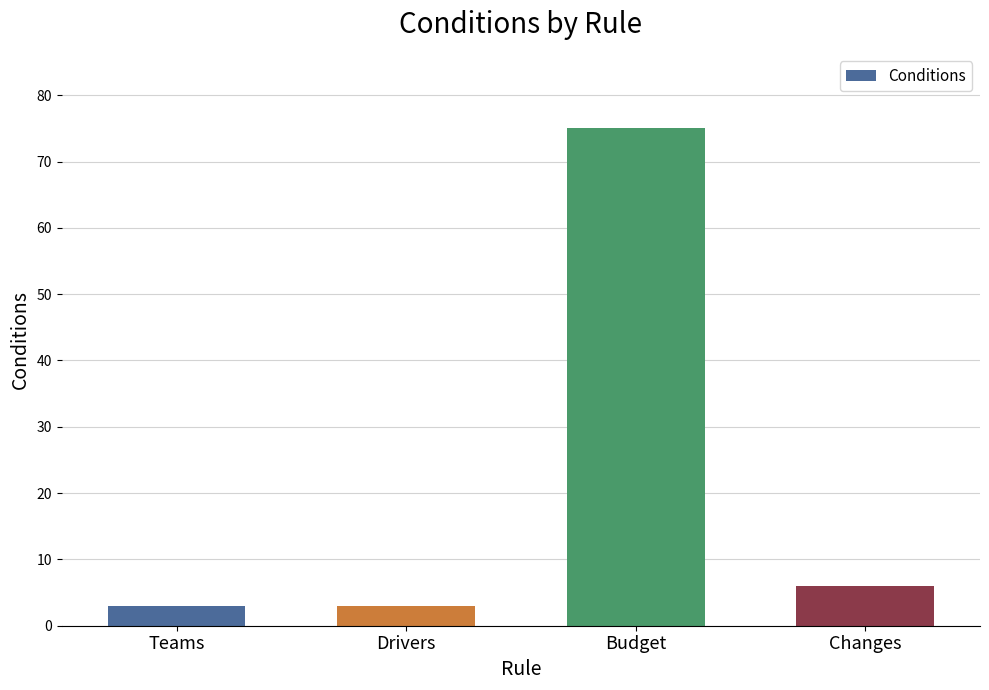

Count the number of data series in this chart.

1